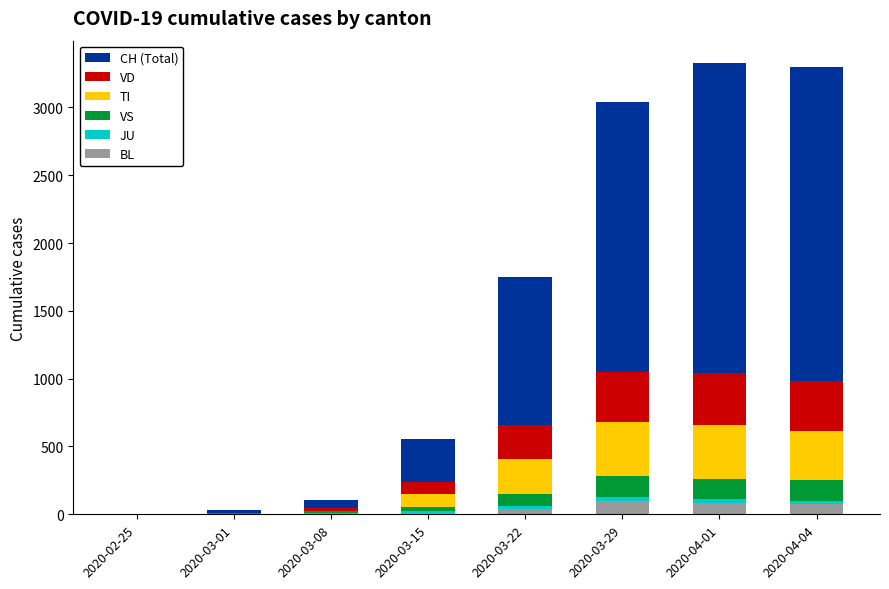

Is it true that CH (Total) equals 24 at 2020-03-08?

False